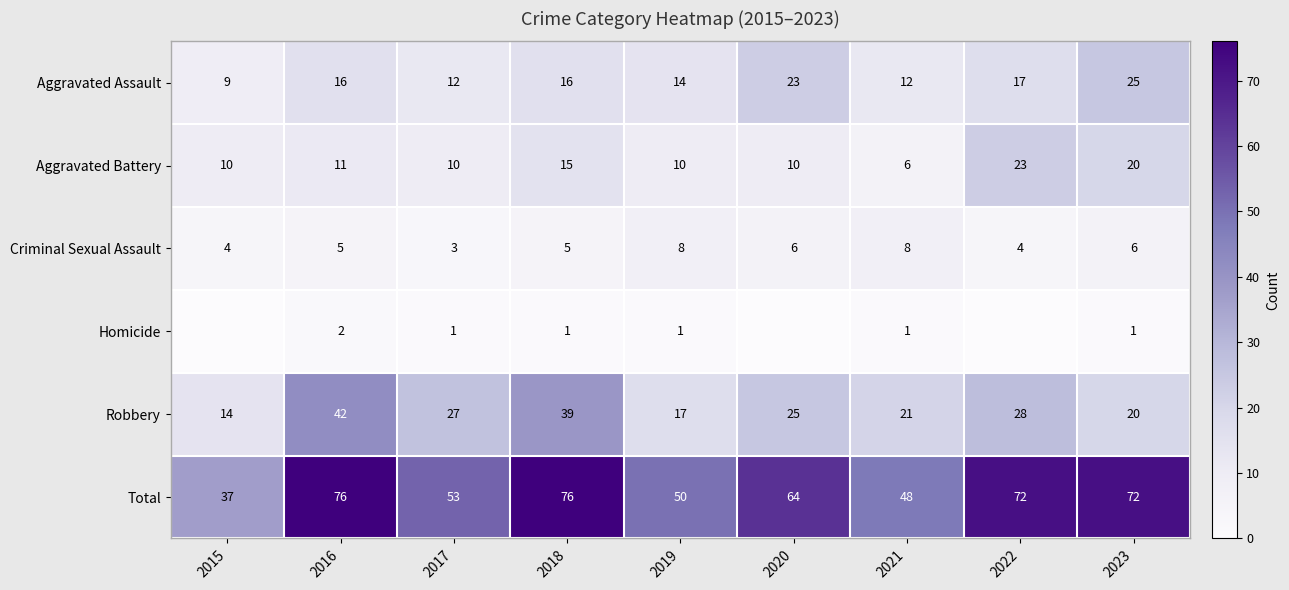

Is it true that Aggravated Assault equals 5 at 2015?

False